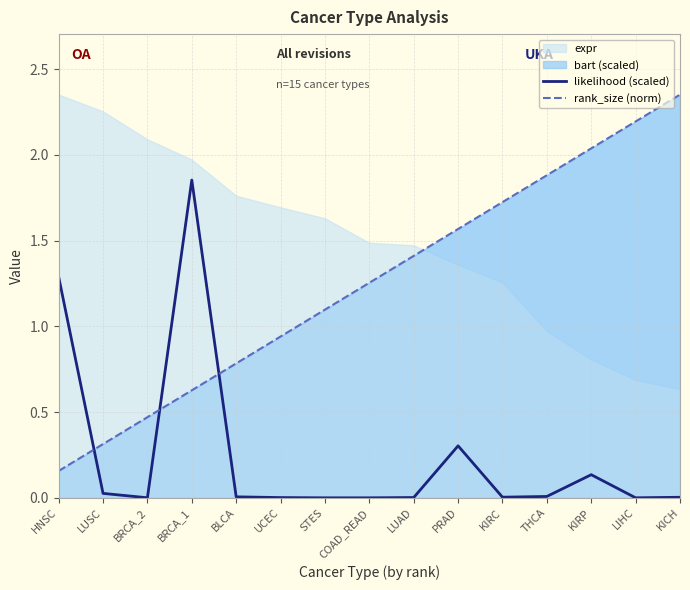

What value does the likelihood (scaled) series have at HNSC?

1.3